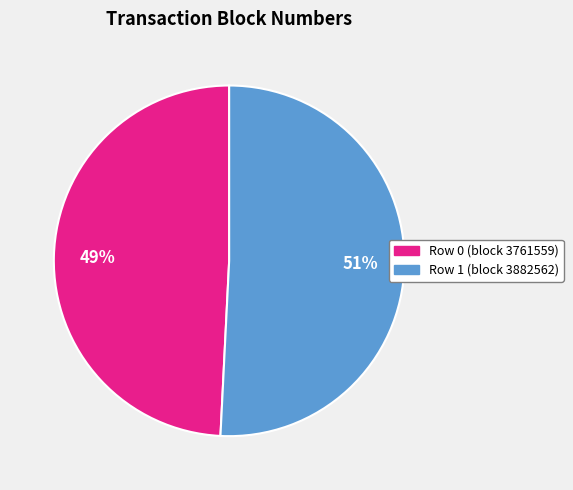

Is there a majority slice in this chart?

Yes